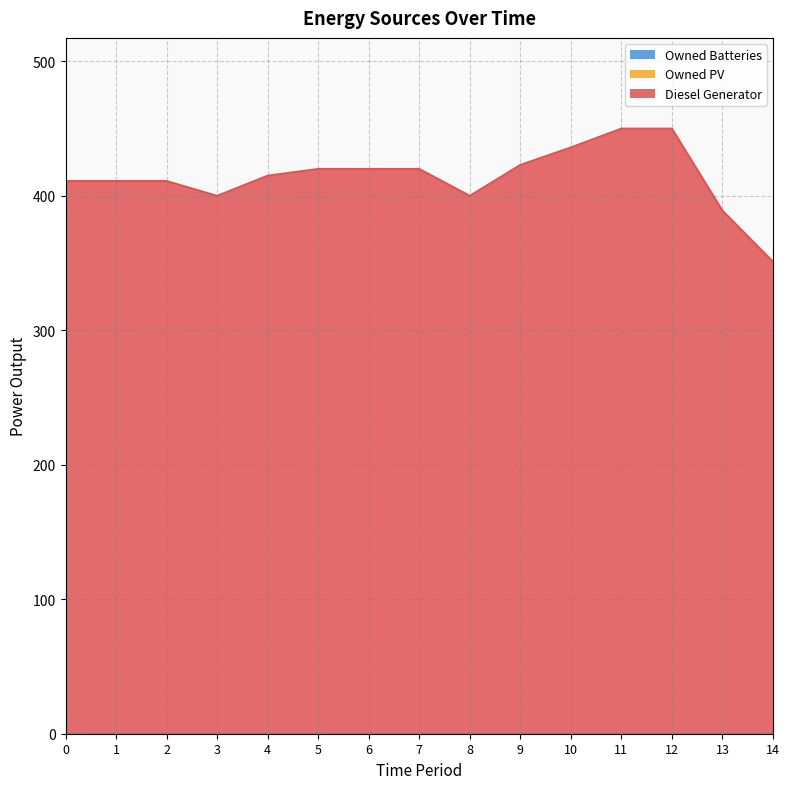

True or false: Owned Batteries has more than 2 points higher than both neighbors.

False